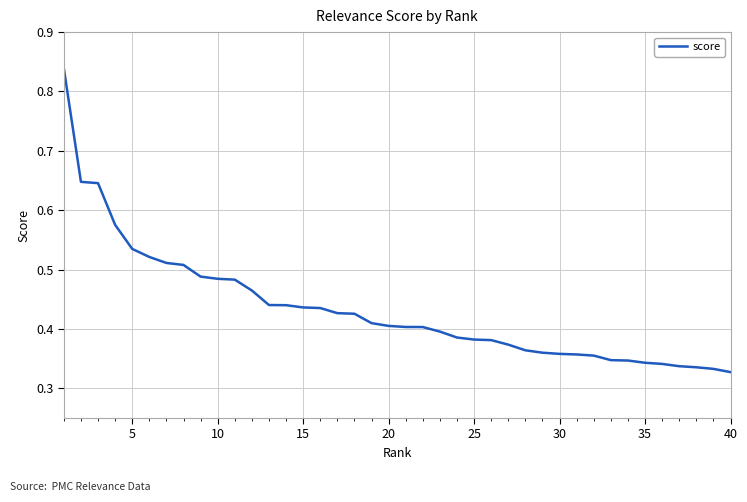

Does the chart display data point markers on the line(s)?

No